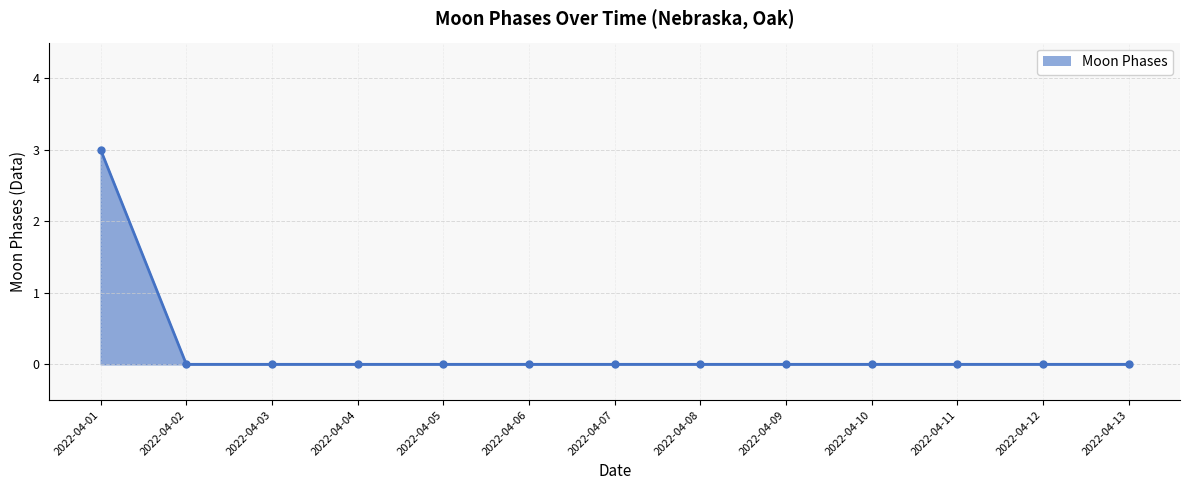

How many series are shown in this chart?

1